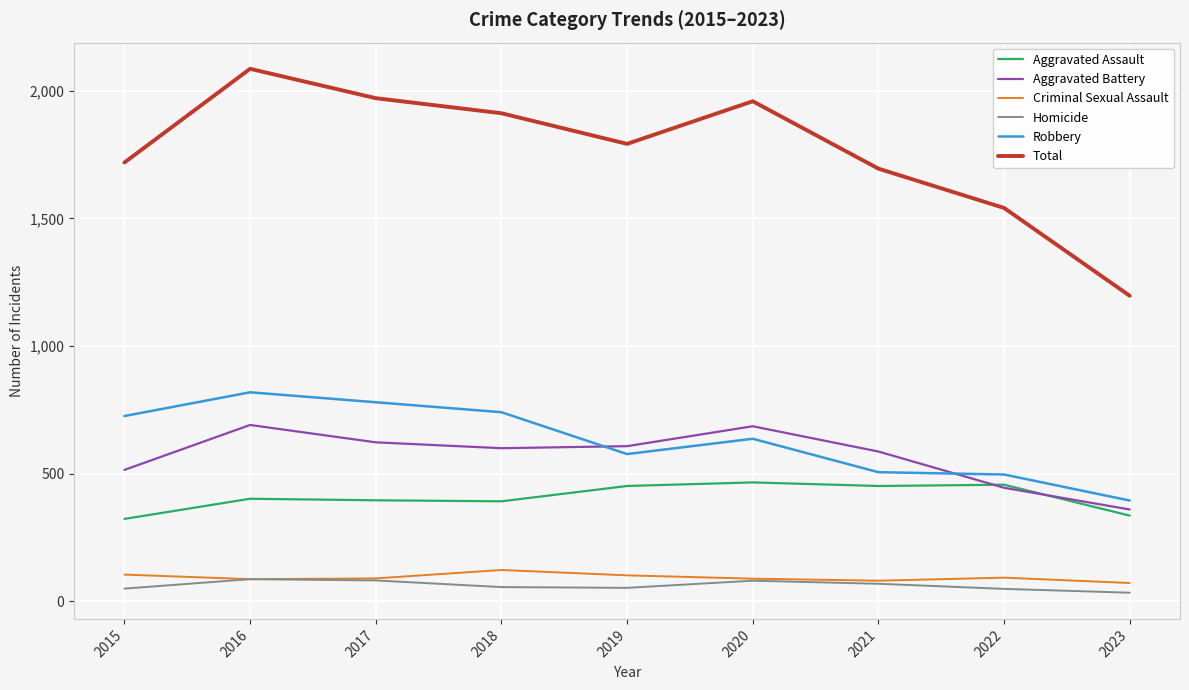

What is the lowest value of the Total series?

1197